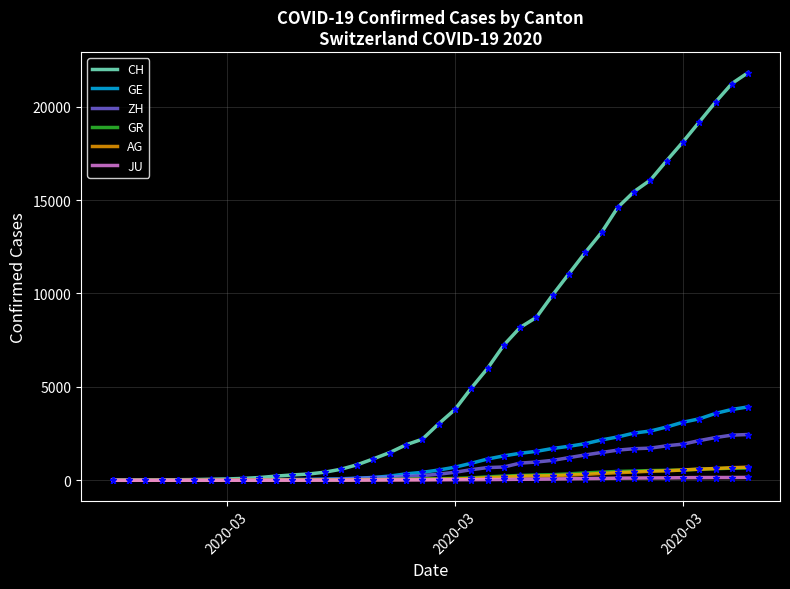

Which series has the largest range (max minus min)?

CH